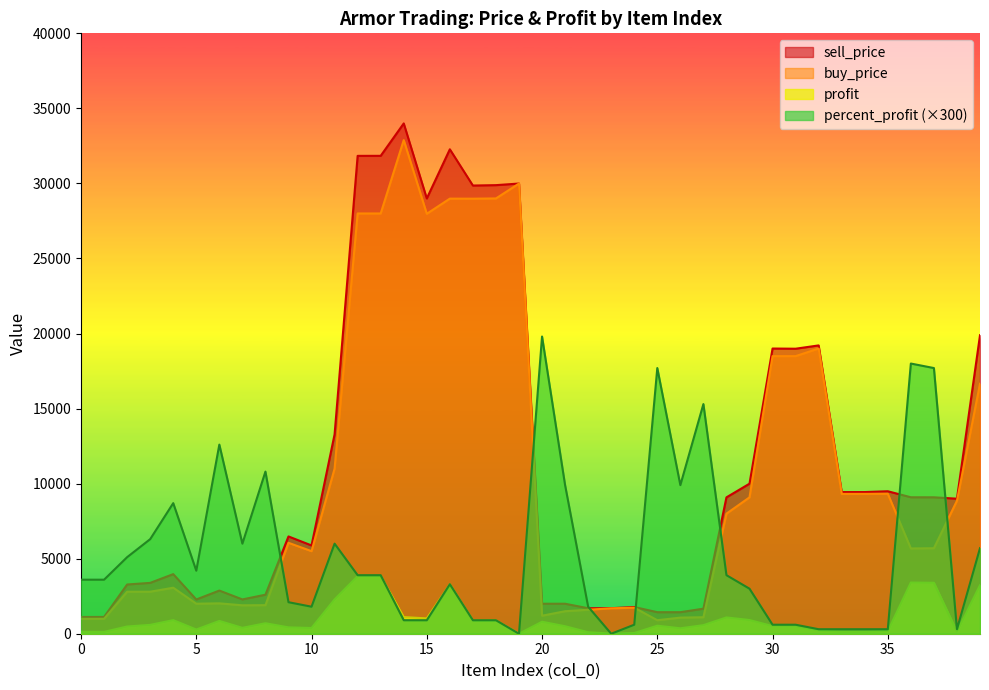

Which series changed the most between 32 and 38?

sell_price